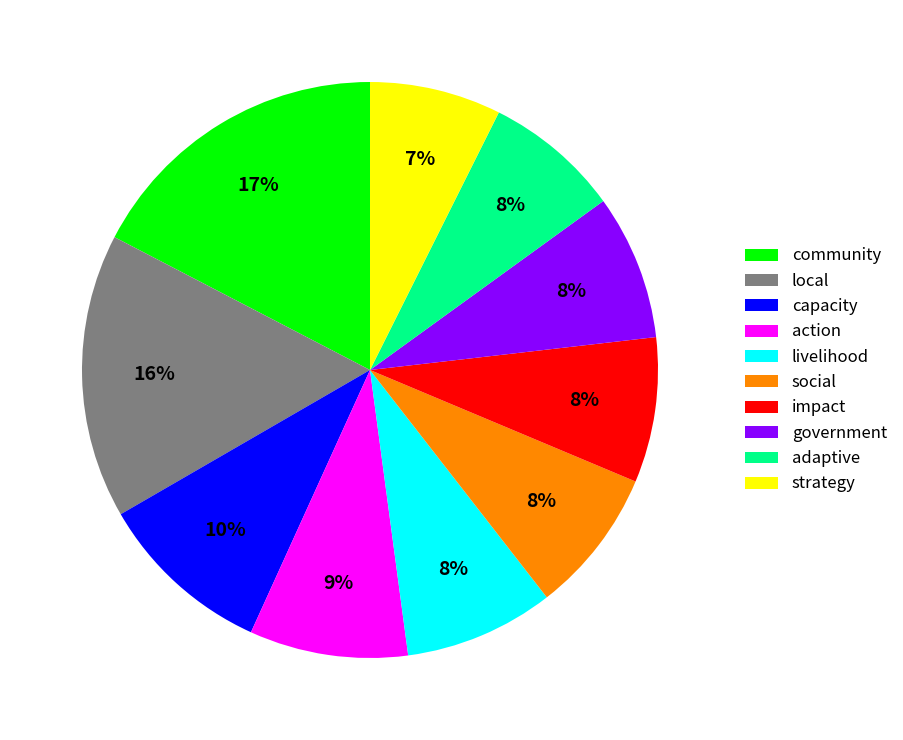

Which slice is the largest?

community